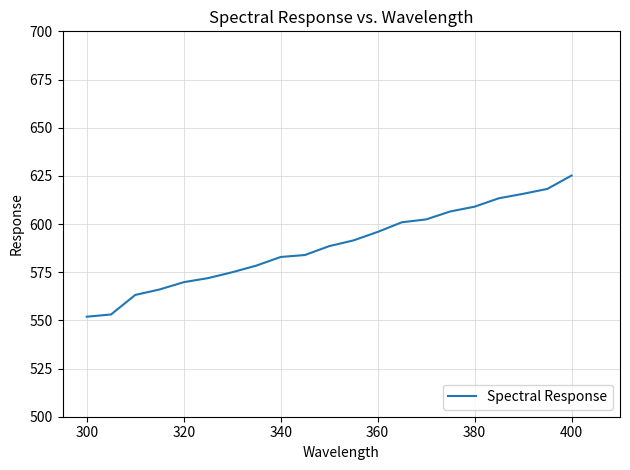

What is the smallest value displayed?

551.9